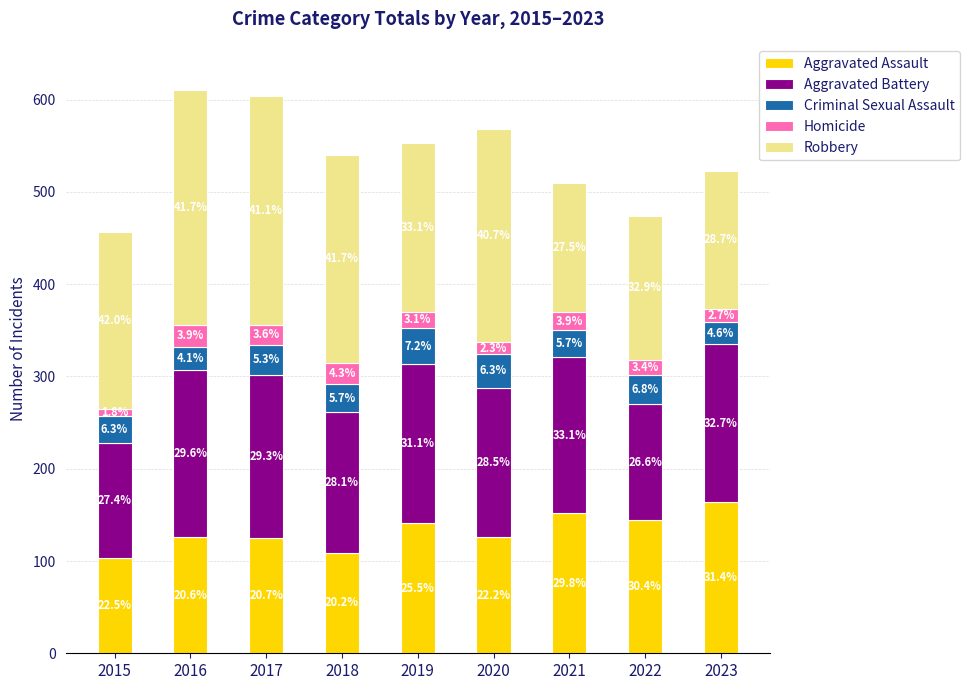

The value of Homicide at 2019 is 7. True or false?

False